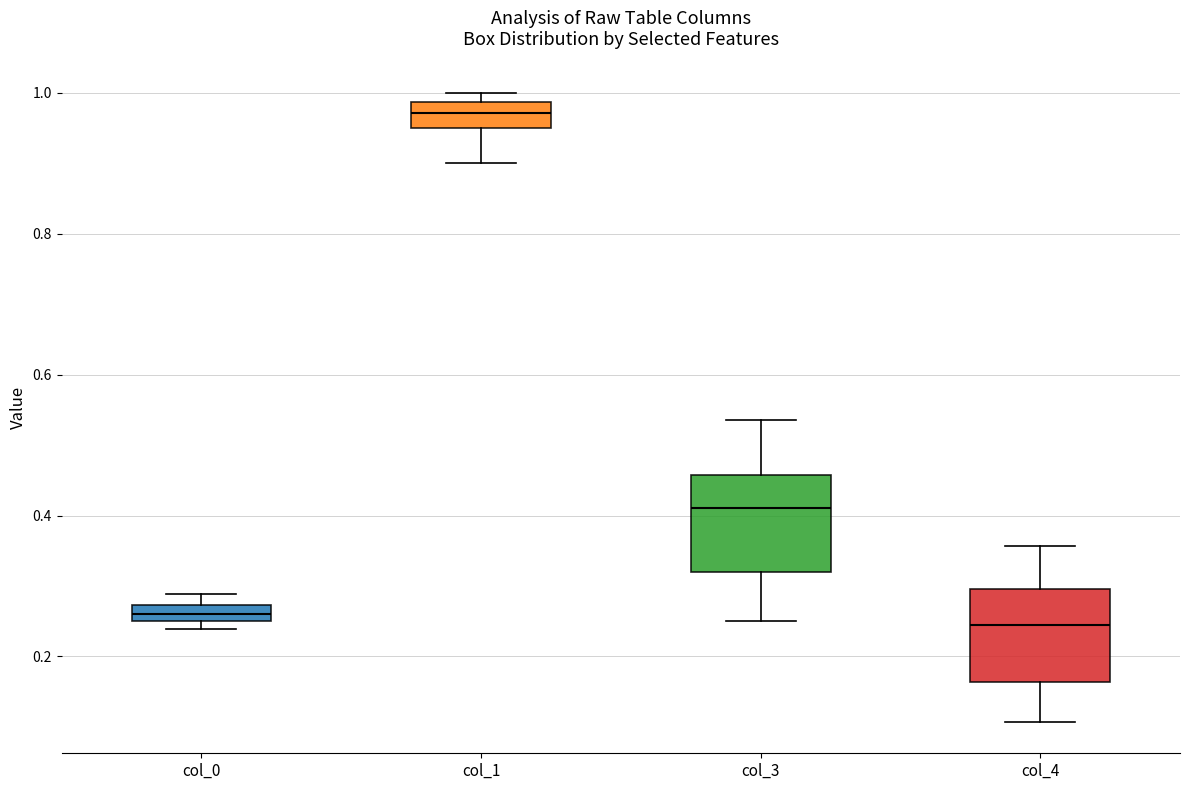

Which box has the highest median line?

col_1